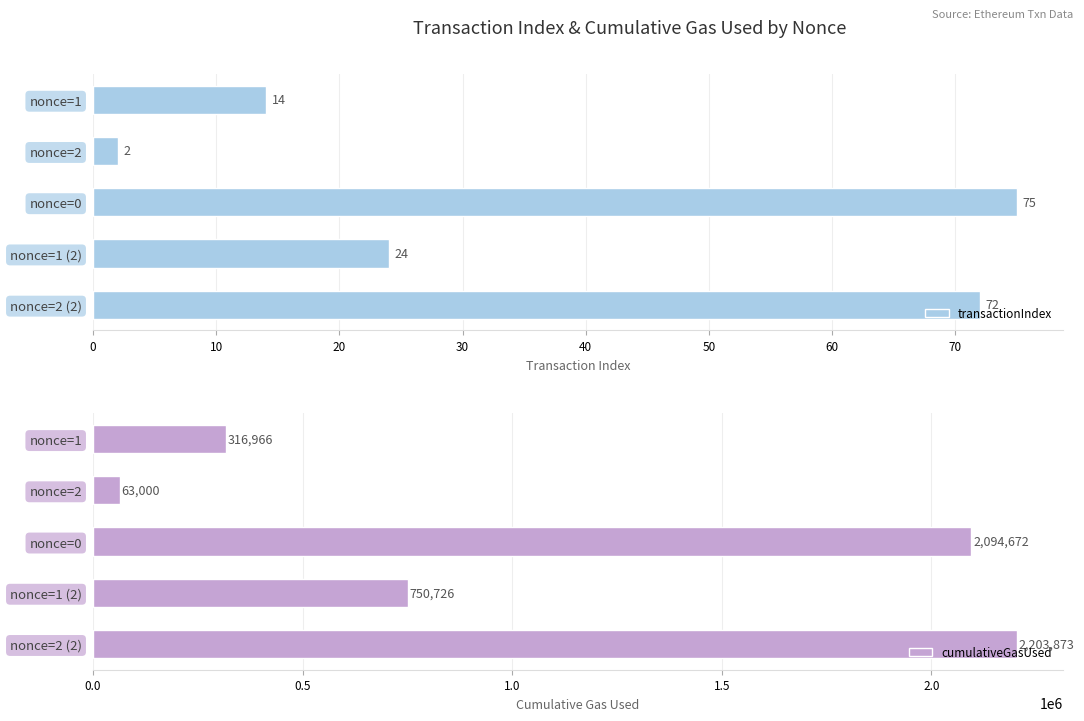

Reading left to right, list all the values displayed in this chart.

transactionIndex: 14	2	75	24	72
cumulativeGasUsed: 316966	63000	2094672	750726	2203873